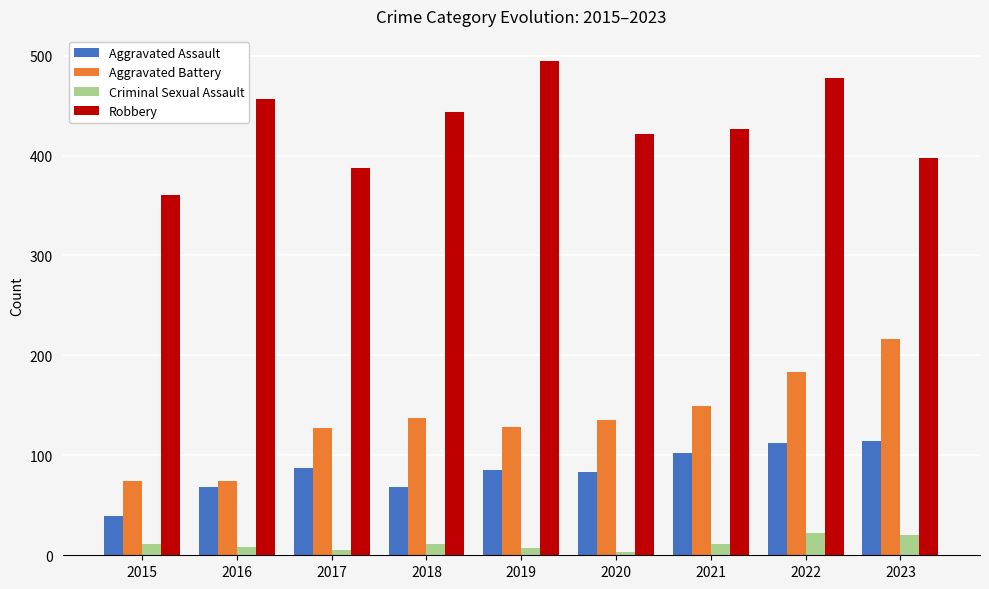

The Robbery series shows 398 at 2023. True or false?

True